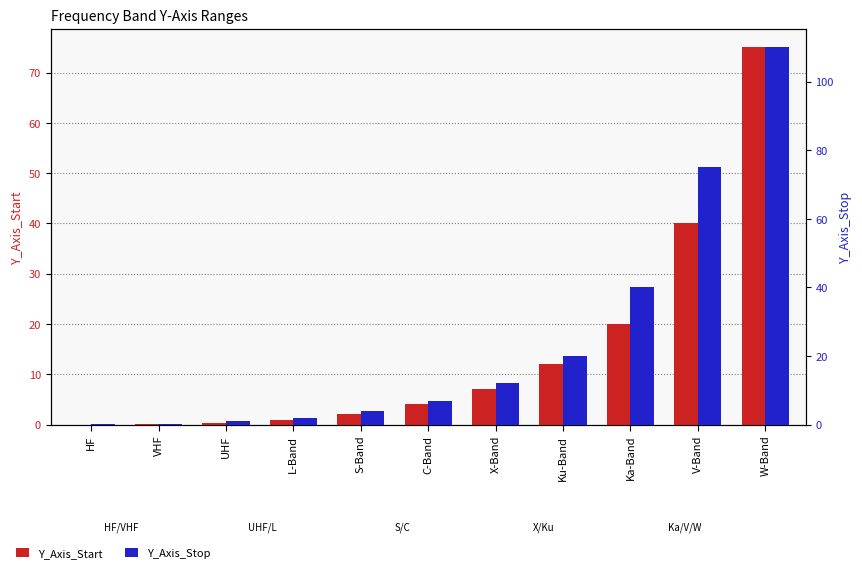

Reading left to right, extract all data points from this chart.

Y_Axis_Start: HF=0.0	VHF=0.0	UHF=0.3	L-Band=1.0	S-Band=2.0	C-Band=4.0	X-Band=7.0	Ku-Band=12.0	Ka-Band=20.0	V-Band=40.0	W-Band=75.0
Y_Axis_Stop: HF=0.0	VHF=0.3	UHF=1.0	L-Band=2.0	S-Band=4.0	C-Band=7.0	X-Band=12.0	Ku-Band=20.0	Ka-Band=40.0	V-Band=75.0	W-Band=110.0